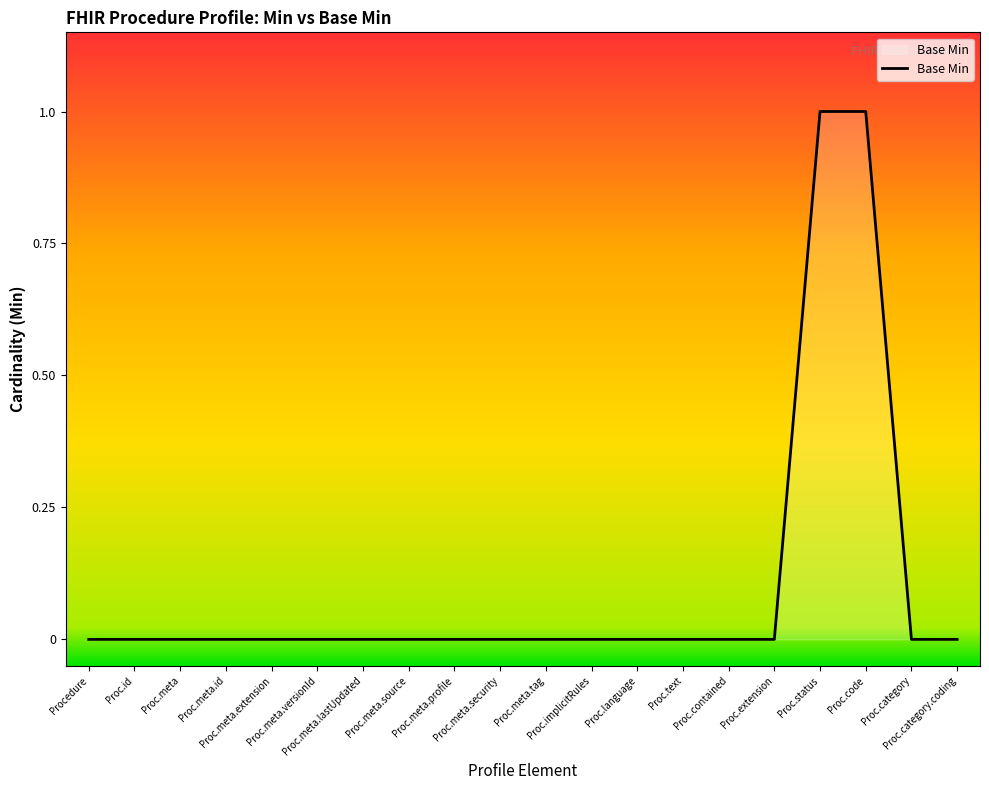

Count the values in the range 0 to 1.

20